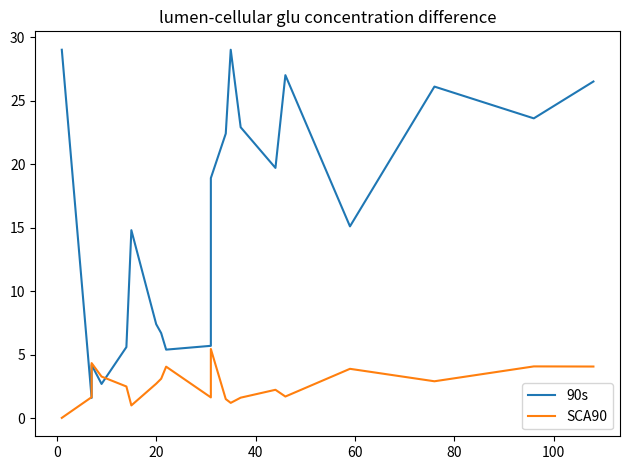

Is this an area chart (filled region under the line)?

No